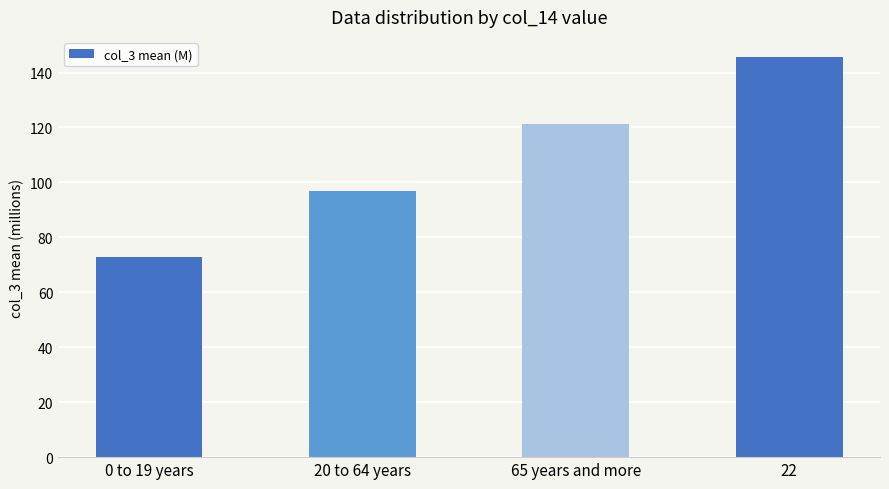

How many data points does each series have?

4